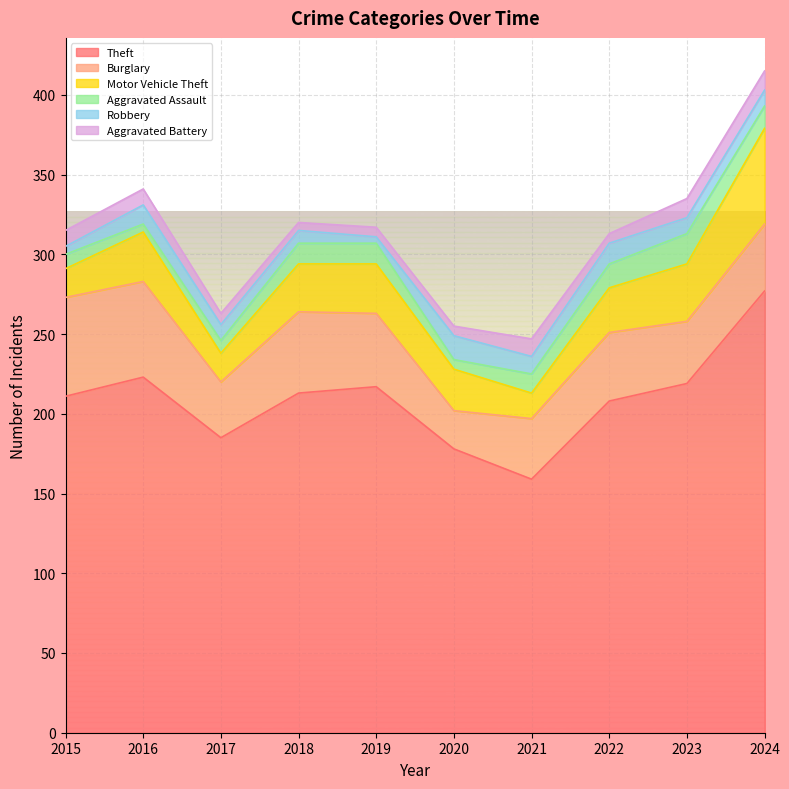

How many lines are shown in the chart?

6